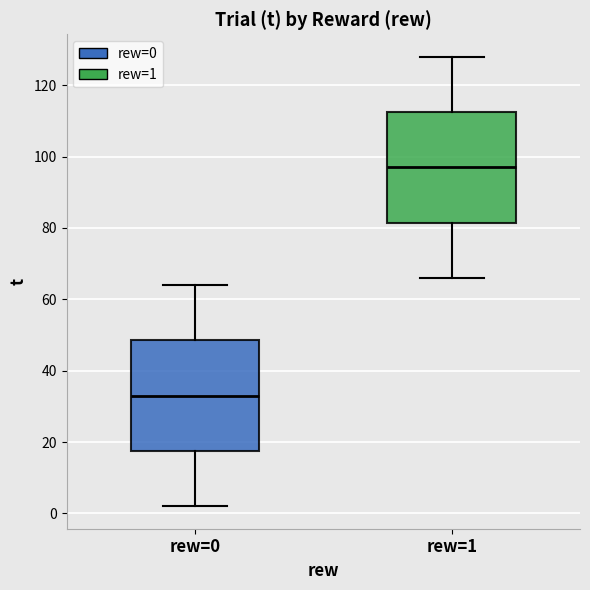

Where is the upper edge of the box for rew=0 on the y-axis? The values are not printed on the chart, so give them approximately, as read against the axis.

48